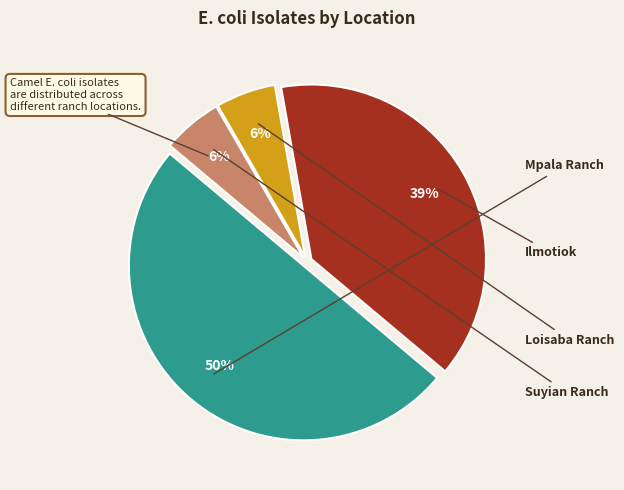

True or false: Loisaba Ranch accounts for 14% of the total.

False